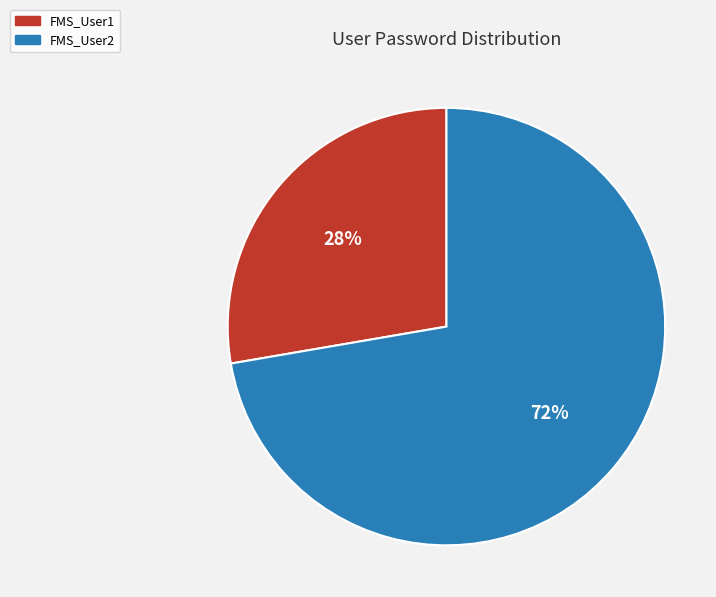

To the nearest percent, what portion does FMS_User1 represent?

28%